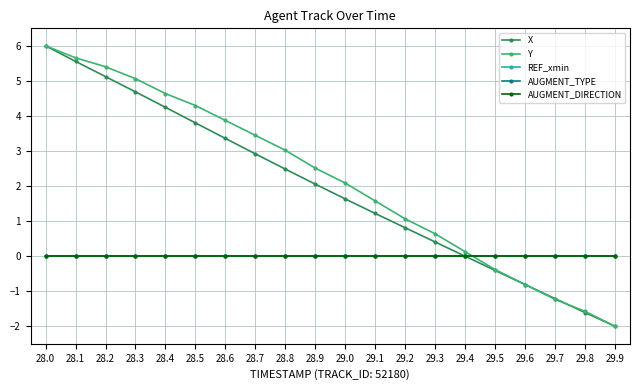

Between which two adjacent categories do Y and AUGMENT_DIRECTION first intersect?

29.4 and 29.5